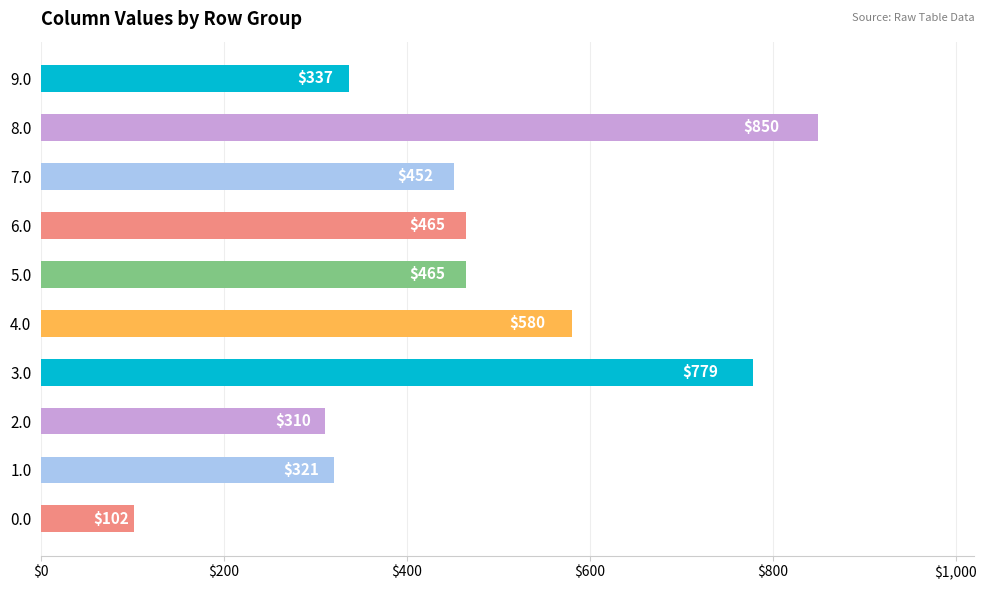

What is the maximum value shown in the chart?

850.1